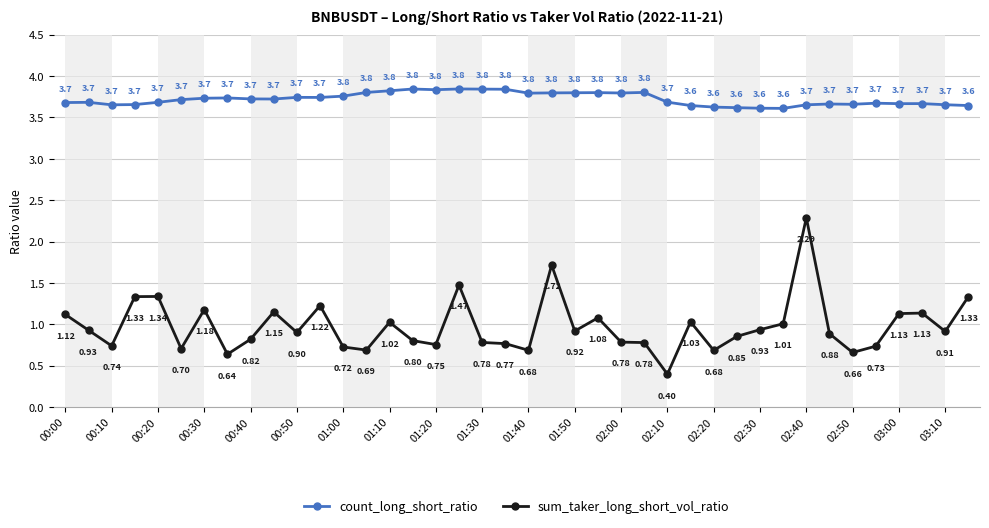

True or false: sum_taker_long_short_vol_ratio and count_long_short_ratio cross at least once.

False